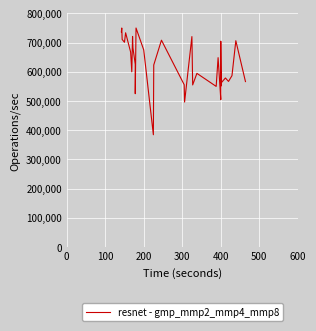

How many series are shown in this chart?

1